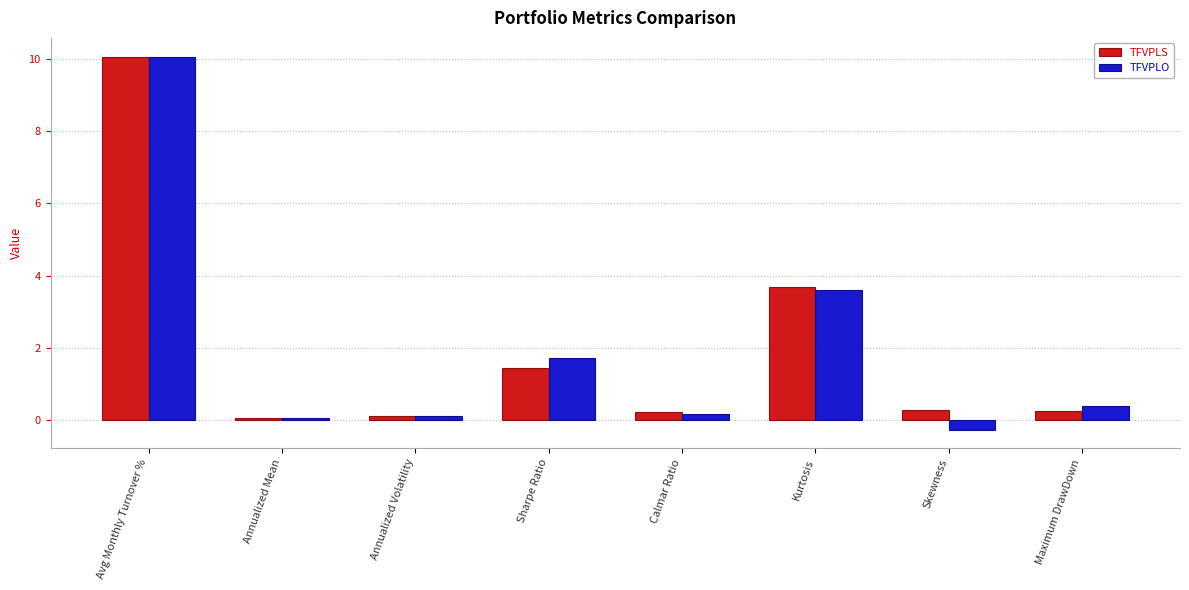

Between Kurtosis and Maximum DrawDown, which series saw the biggest shift?

TFVPLS